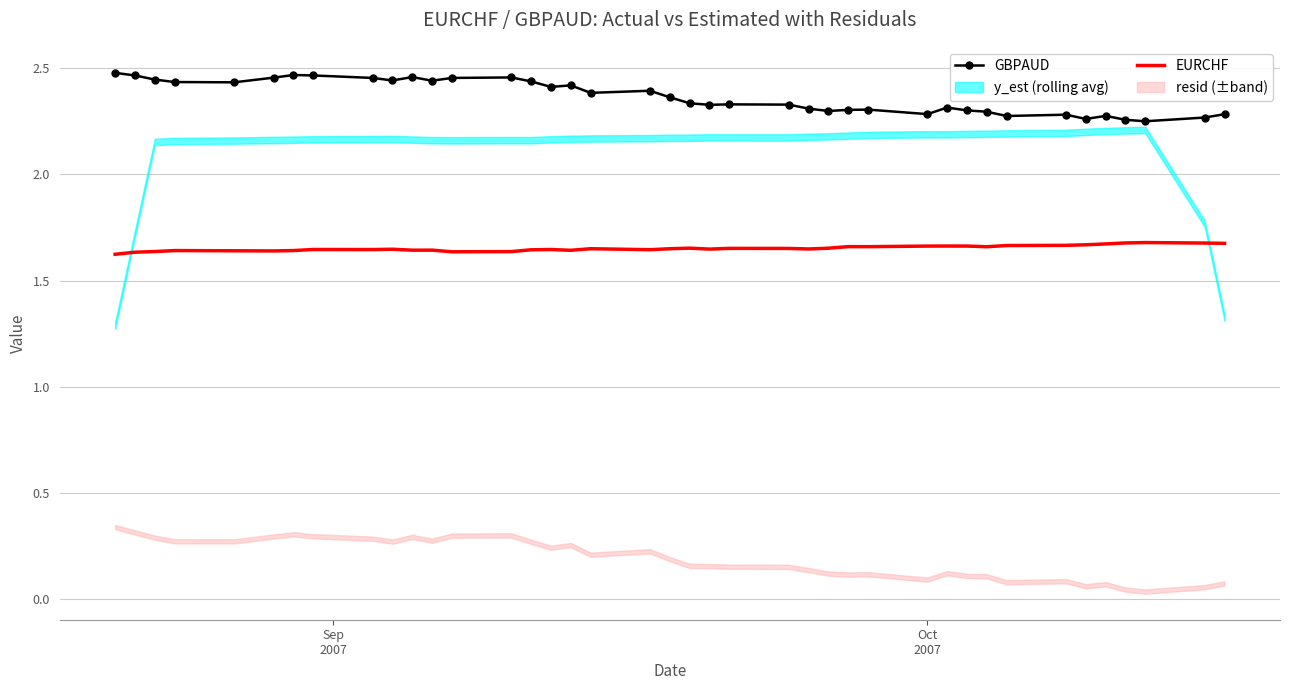

What is the difference between the second highest and second lowest values in the GBPAUD series?

0.2